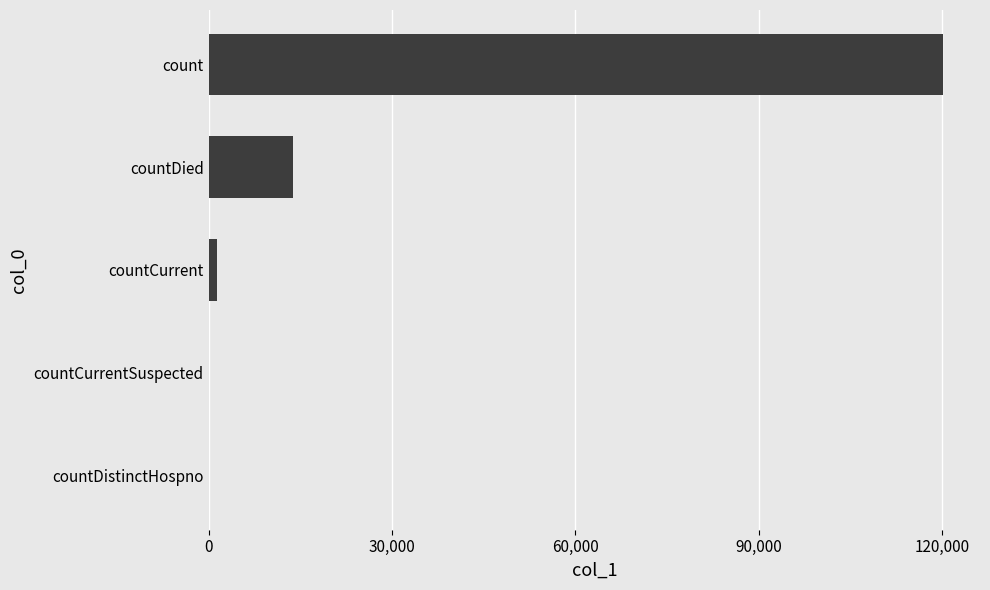

What is the sum of all values?

135226